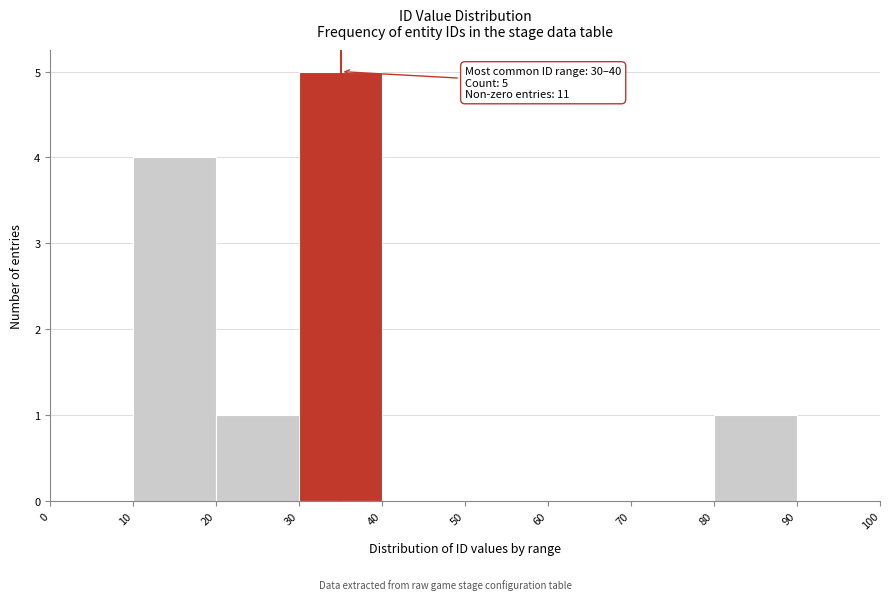

Over which range of the x-axis is the bar tallest?

30 to 40